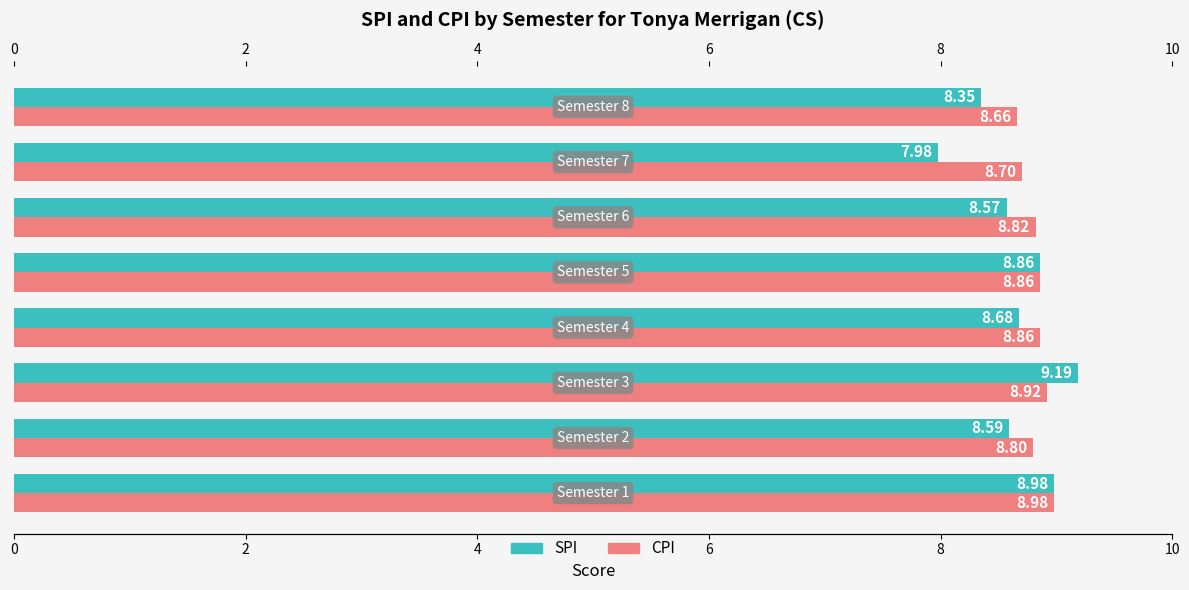

What is the label of the 7th bar from the right?

2